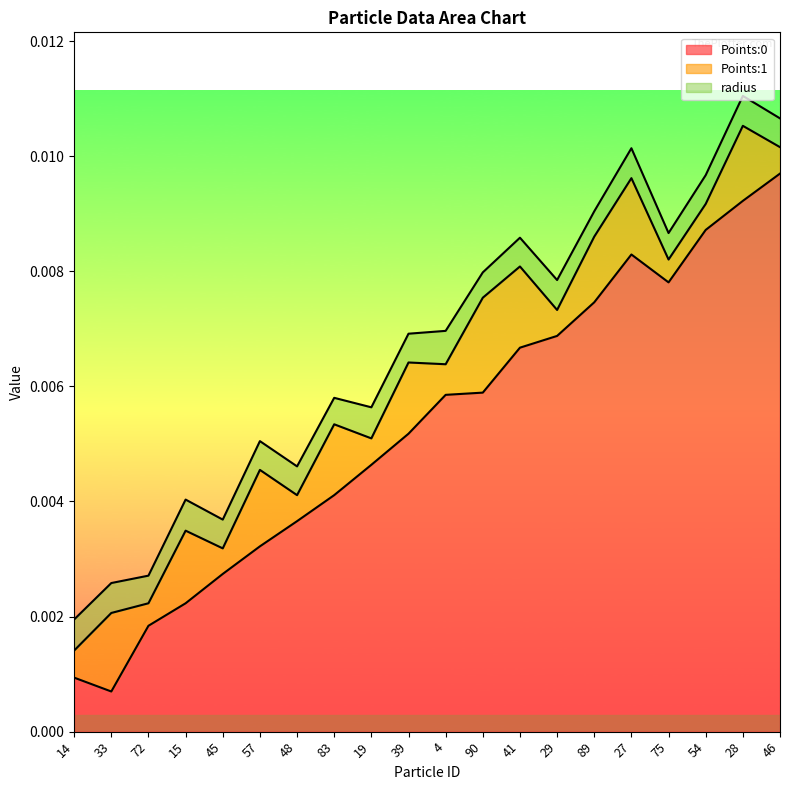

What position from the left is 4?

11